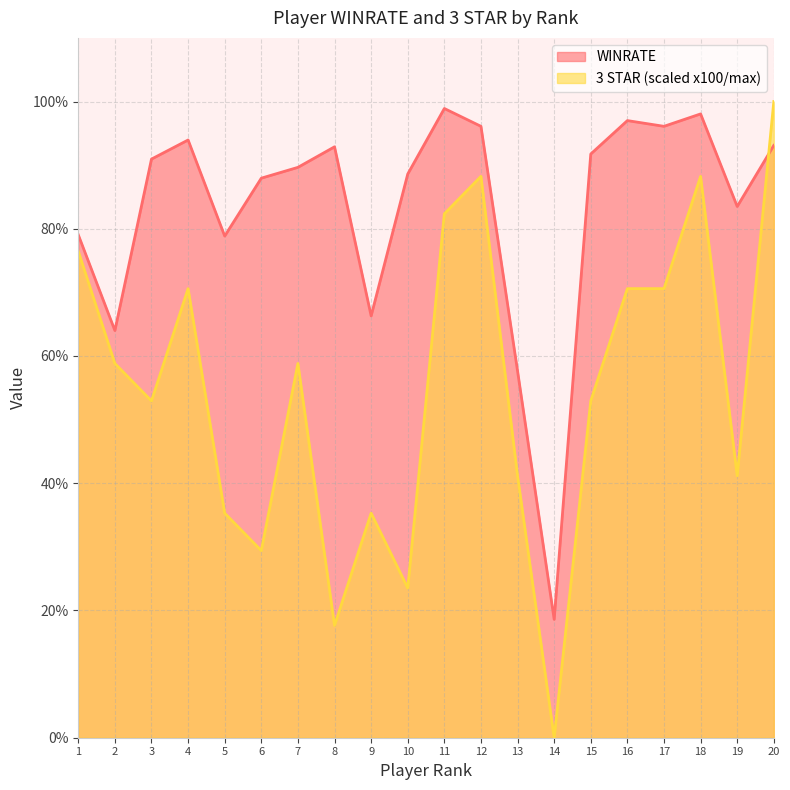

Which series has the largest total across all categories?

WINRATE